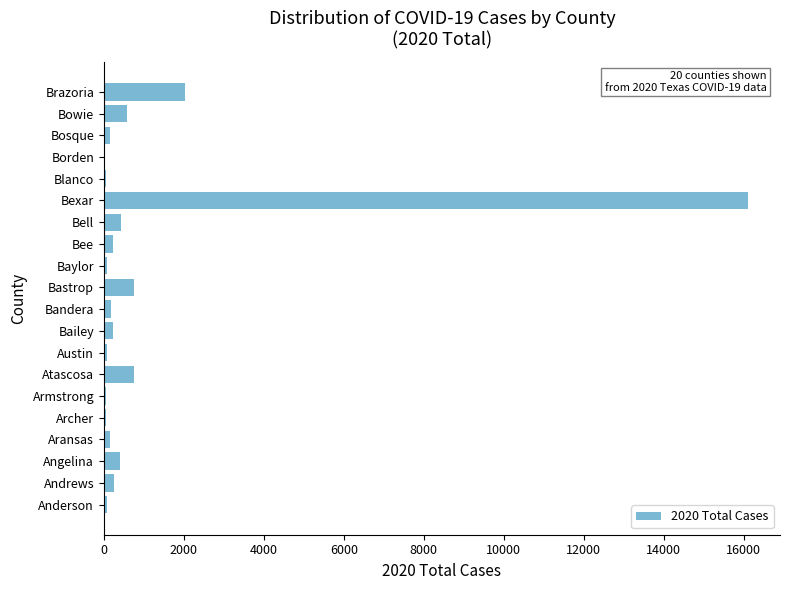

Where is the data nearest to the value 8056?

Brazoria